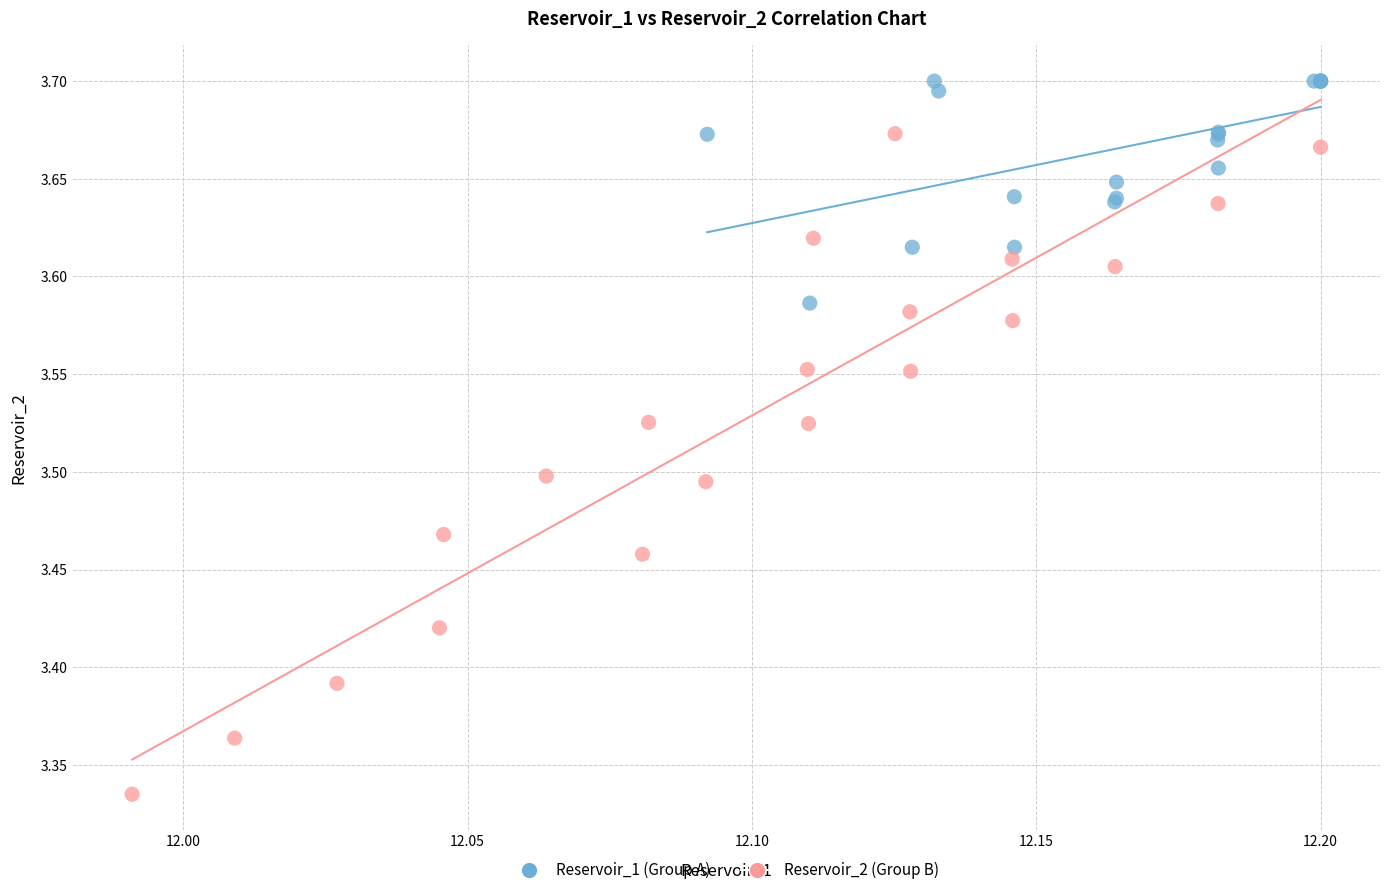

Which series reaches the minimum Y coordinate?

Reservoir_2 (Group B)